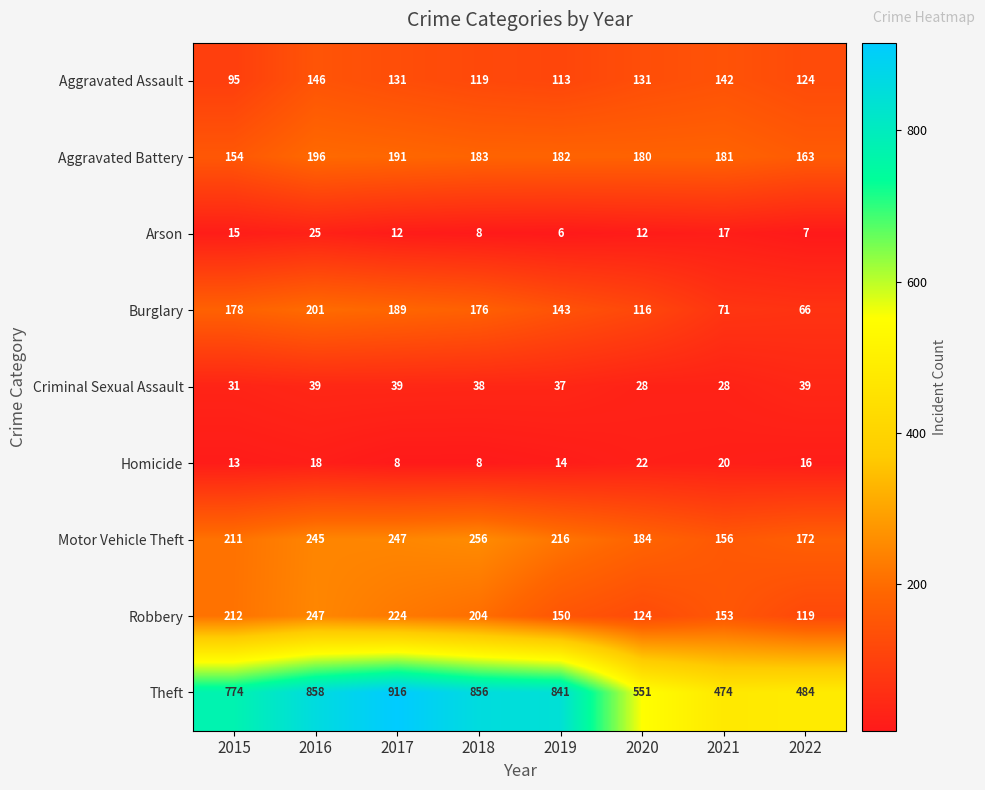

Which series changed the most between 2019 and 2022?

Theft